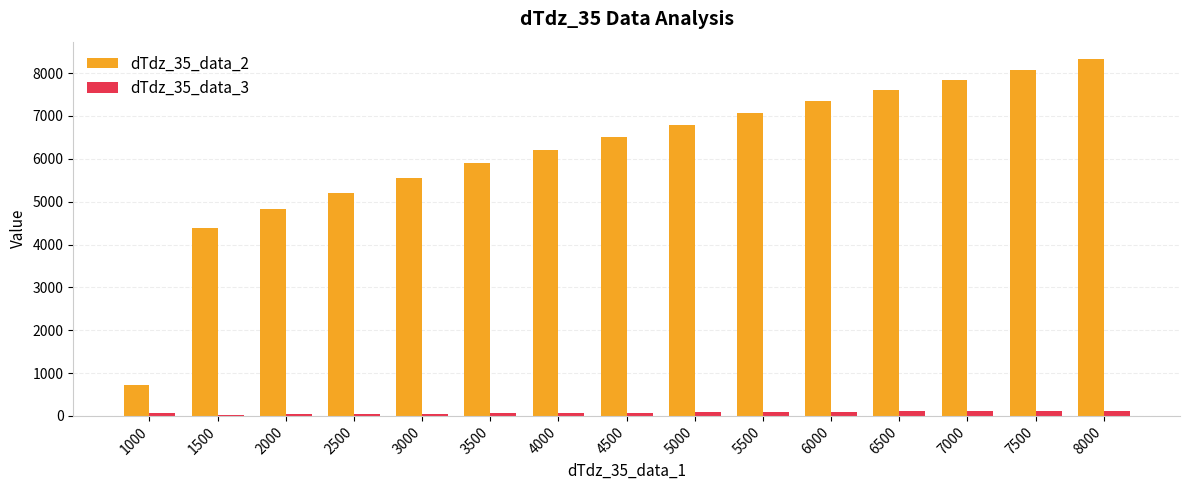

Which label corresponds to the largest value in the chart?

8000